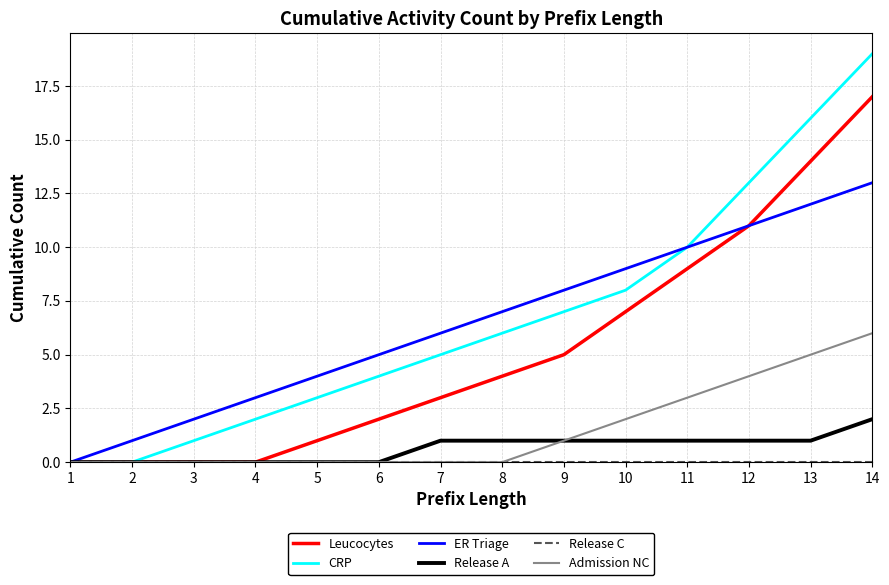

Rank the categories by ER Triage value from lowest to highest.

1, 2, 3, 4, 5, 6, 7, 8, 9, 10, 11, 12, 13, 14